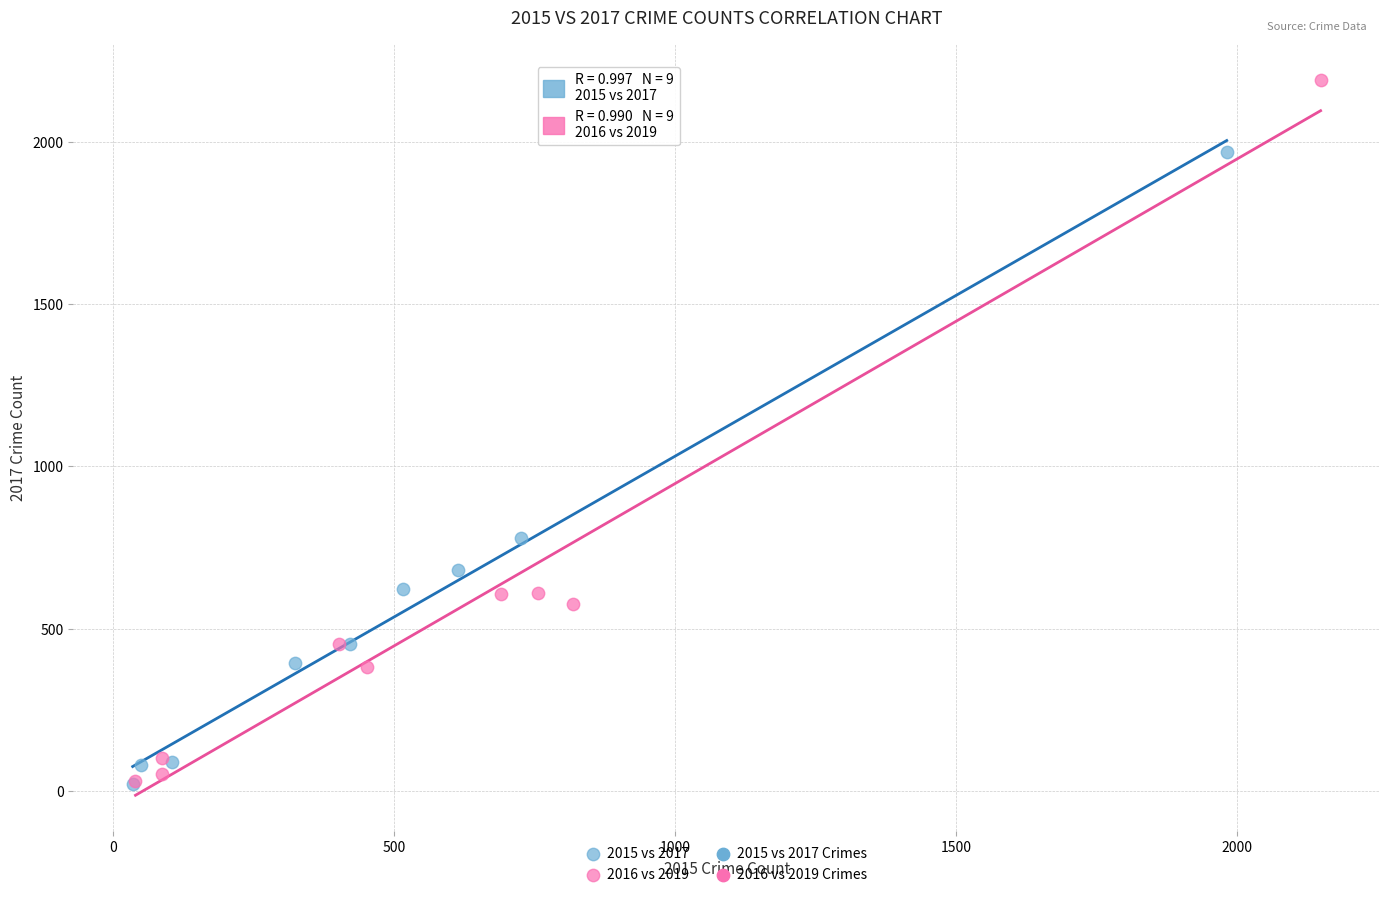

Which series reaches the maximum Y coordinate?

2016 vs 2019